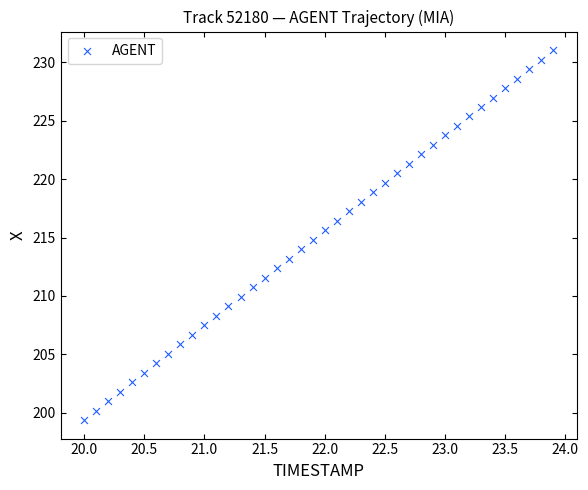

What is the range of Y values (max minus min)?

31.7